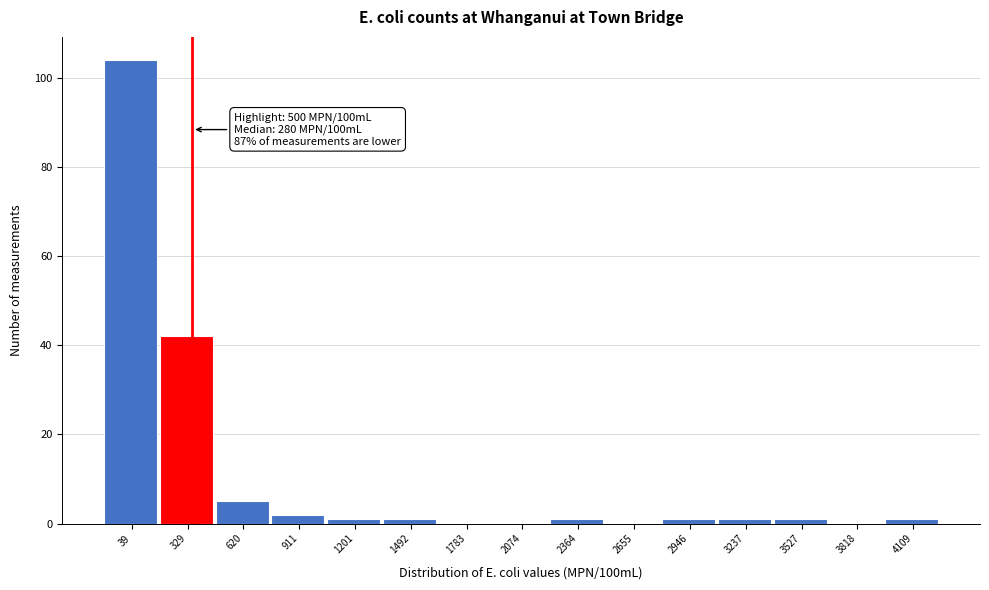

Reading left to right, what are all the values shown in this chart?

39=104	329=42	620=5	911=2	1201=1	1492=1	1783=0	2074=0	2364=1	2655=0	2946=1	3237=1	3527=1	3818=0	4109=1